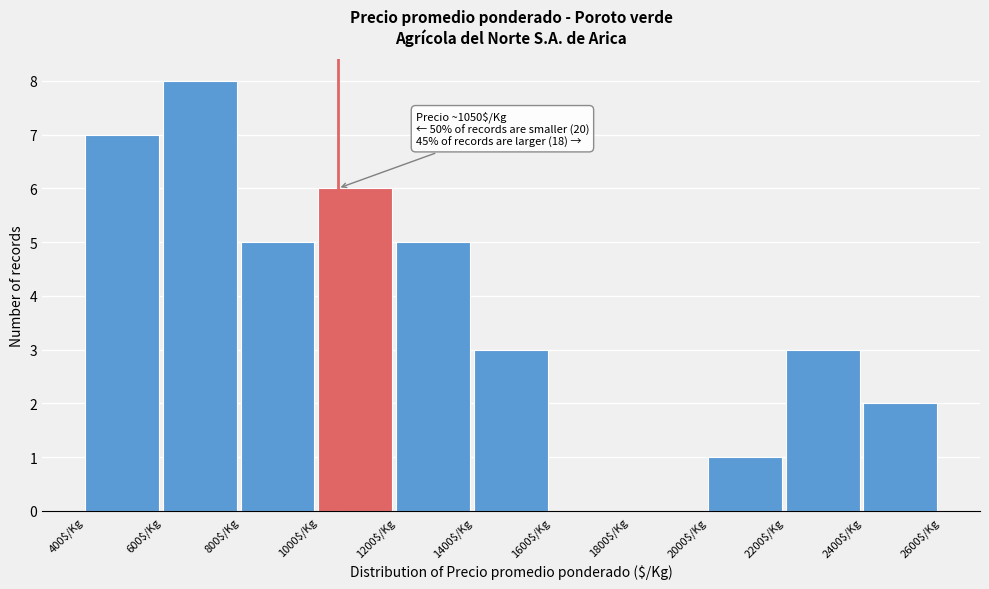

Which range on the x-axis has the tallest bar?

600 to 800